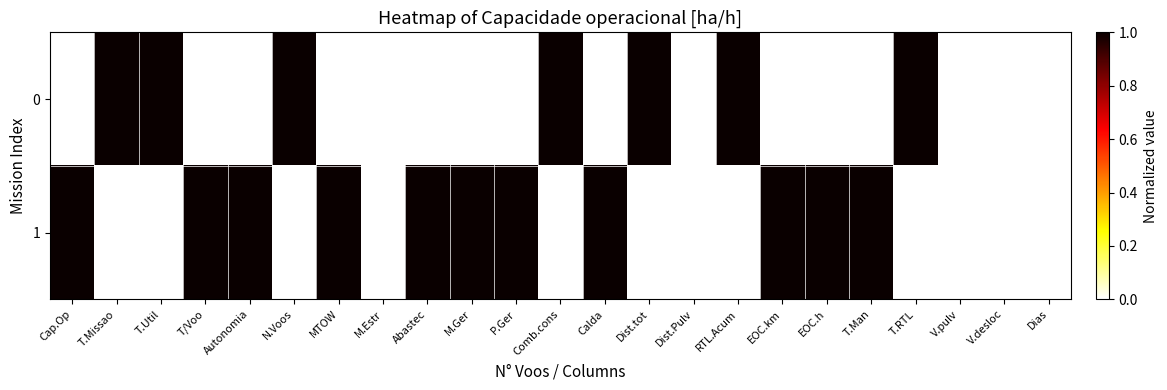

Reading right to left, list all the values displayed in this chart.

0: Dias=0.0	V.desloc=0.0	V.pulv=0.0	T.RTL=1.0	T.Man=0.0	EOC.h=0.0	EOC.km=0.0	RTL.Acum=1.0	Dist.Pulv=0.0	Dist.tot=1.0	Calda=0.0	Comb.cons=1.0	P.Ger=0.0	M.Ger=0.0	Abastec=0.0	M.Estr=0.0	MTOW=0.0	N.Voos=1.0	Autonomia=0.0	T/Voo=0.0	T.Util=1.0	T.Missao=1.0	Cap.Op=0.0
1: Dias=0.0	V.desloc=0.0	V.pulv=0.0	T.RTL=0.0	T.Man=1.0	EOC.h=1.0	EOC.km=1.0	RTL.Acum=0.0	Dist.Pulv=0.0	Dist.tot=0.0	Calda=1.0	Comb.cons=0.0	P.Ger=1.0	M.Ger=1.0	Abastec=1.0	M.Estr=0.0	MTOW=1.0	N.Voos=0.0	Autonomia=1.0	T/Voo=1.0	T.Util=0.0	T.Missao=0.0	Cap.Op=1.0